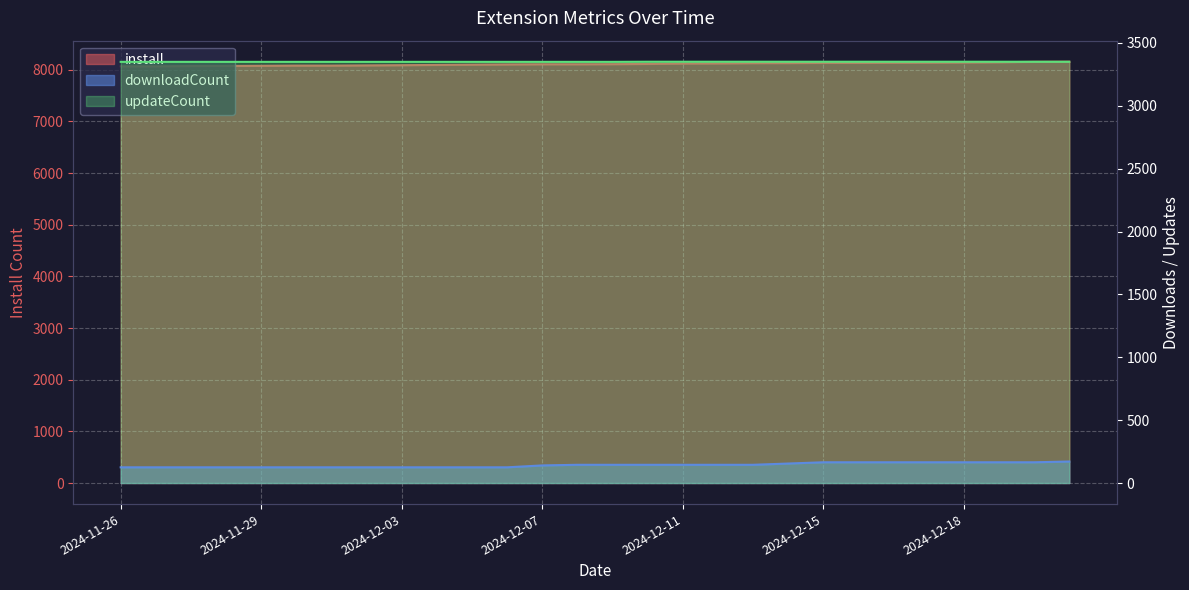

The install series shows 13415 at 2024-11-29. True or false?

False